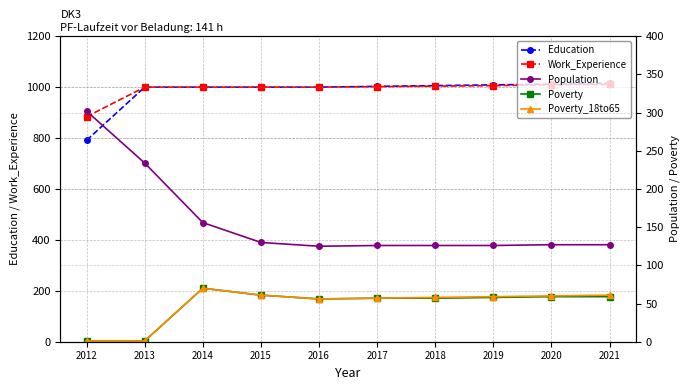

True or false: Poverty_18to65 and Education cross at least once.

False